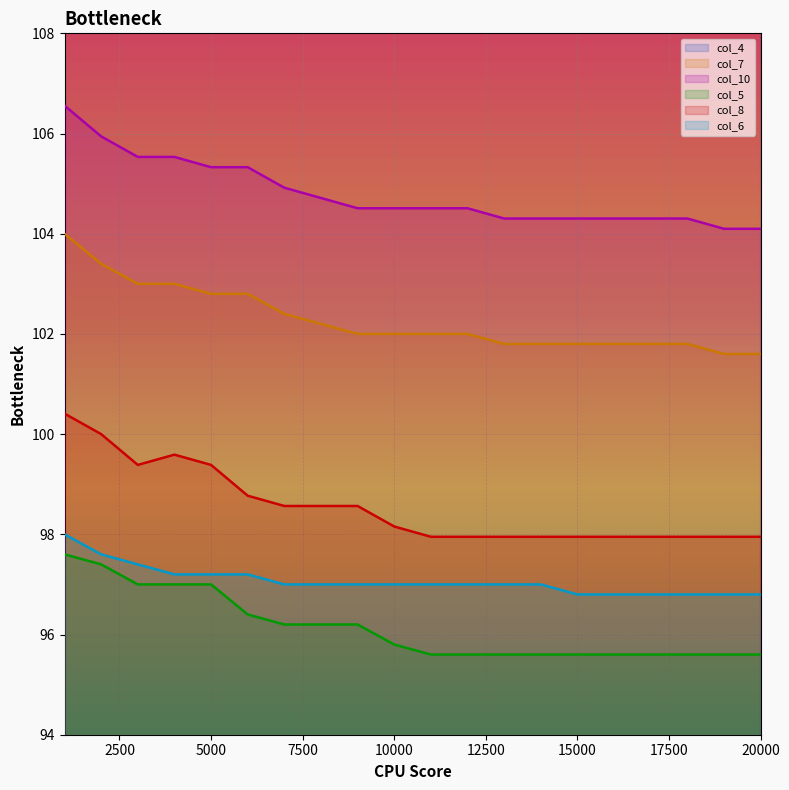

True or false: col_7 and col_5 intersect in this chart.

False